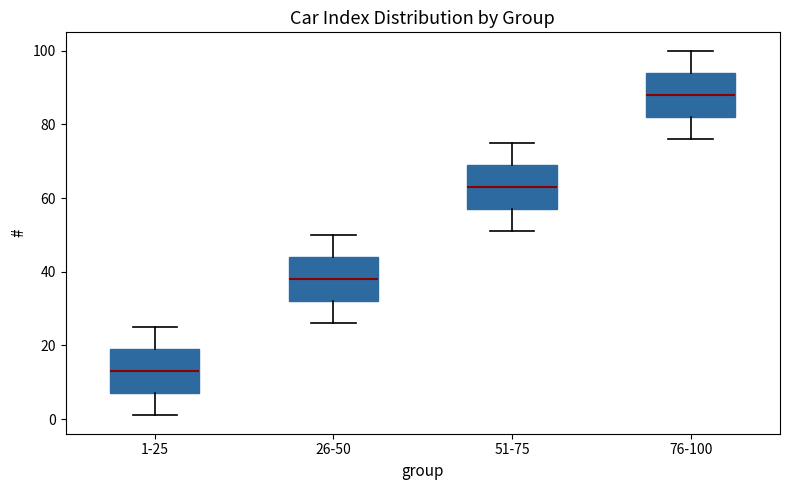

Reading left to right, read every box against the y-axis: the position of its median line, the range the box covers, and the ends of its whiskers. The values are not printed on the chart, so give them approximately, as read against the axis.

1-25: median 14, box 8 to 20, whiskers 2 to 26
26-50: median 38, box 32 to 44, whiskers 26 to 50
51-75: median 64, box 58 to 70, whiskers 52 to 76
76-100: median 88, box 82 to 94, whiskers 76 to 100